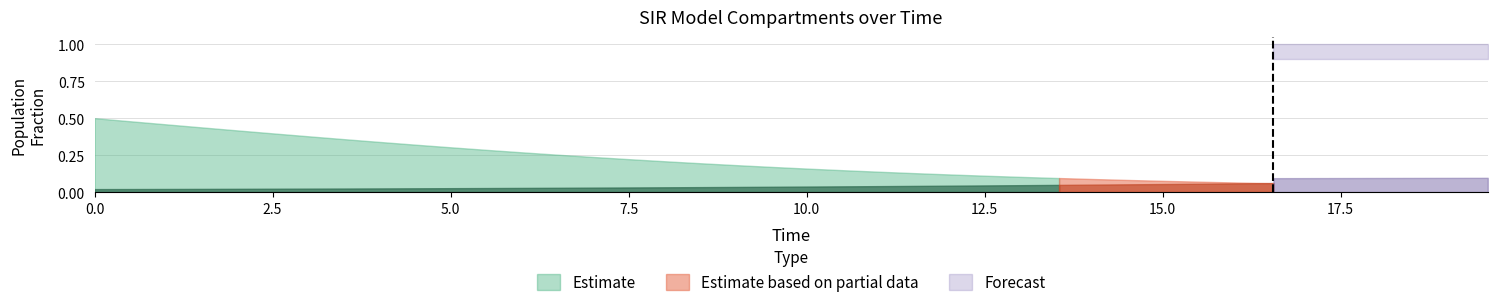

True or false: S has a value of 1.7 at 13.

False